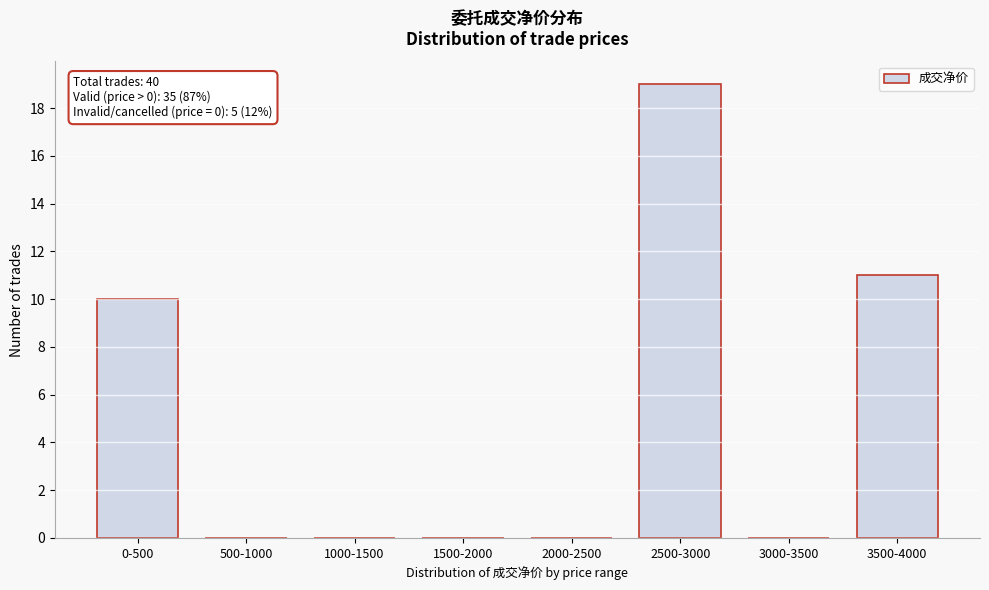

Reading left to right, transcribe all the data shown in this chart.

0-500=10	500-1000=0	1000-1500=0	1500-2000=0	2000-2500=0	2500-3000=19	3000-3500=0	3500-4000=11